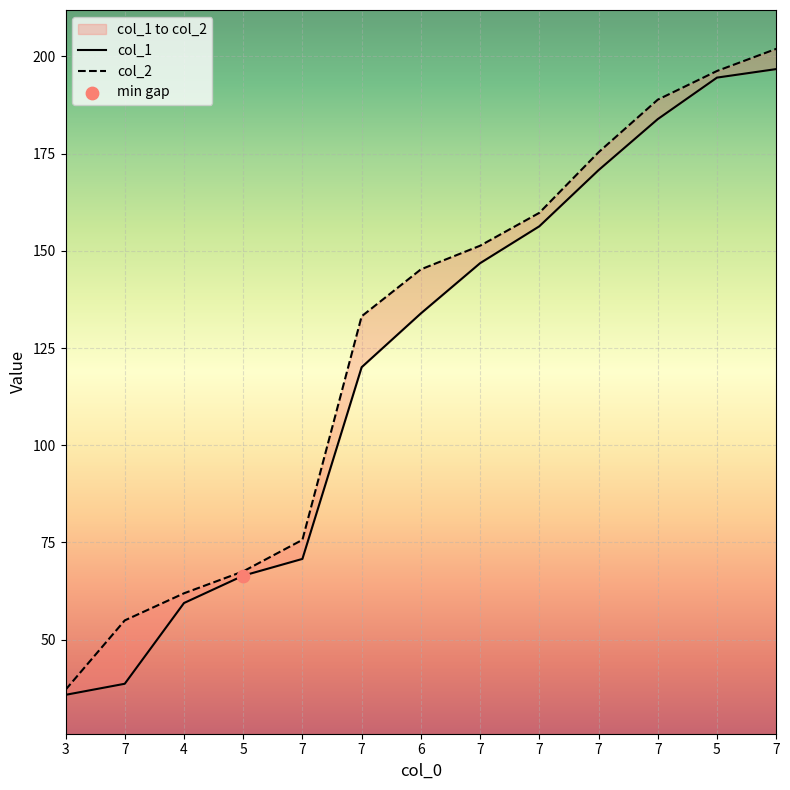

What is the total value across all series at 4?

121.3